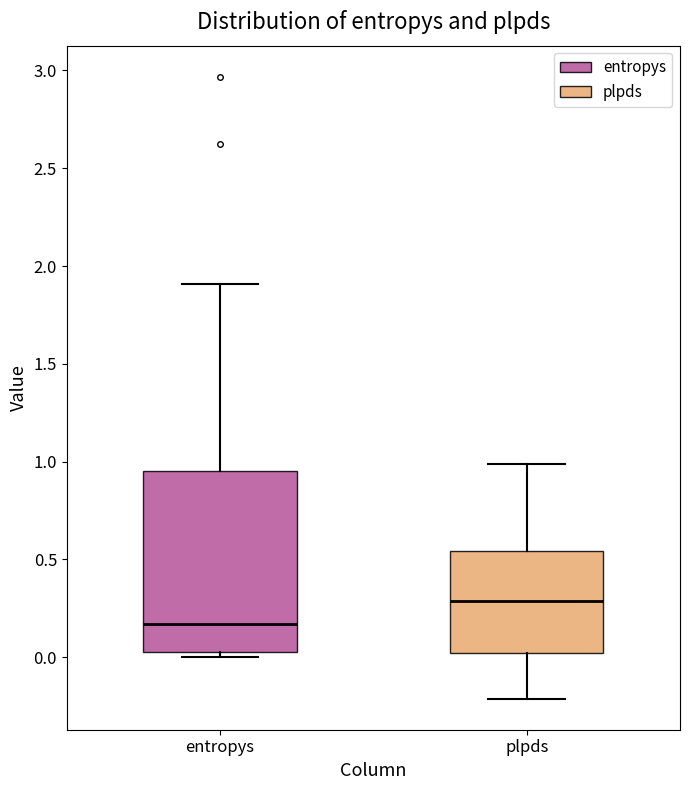

Which box has the highest median line?

plpds